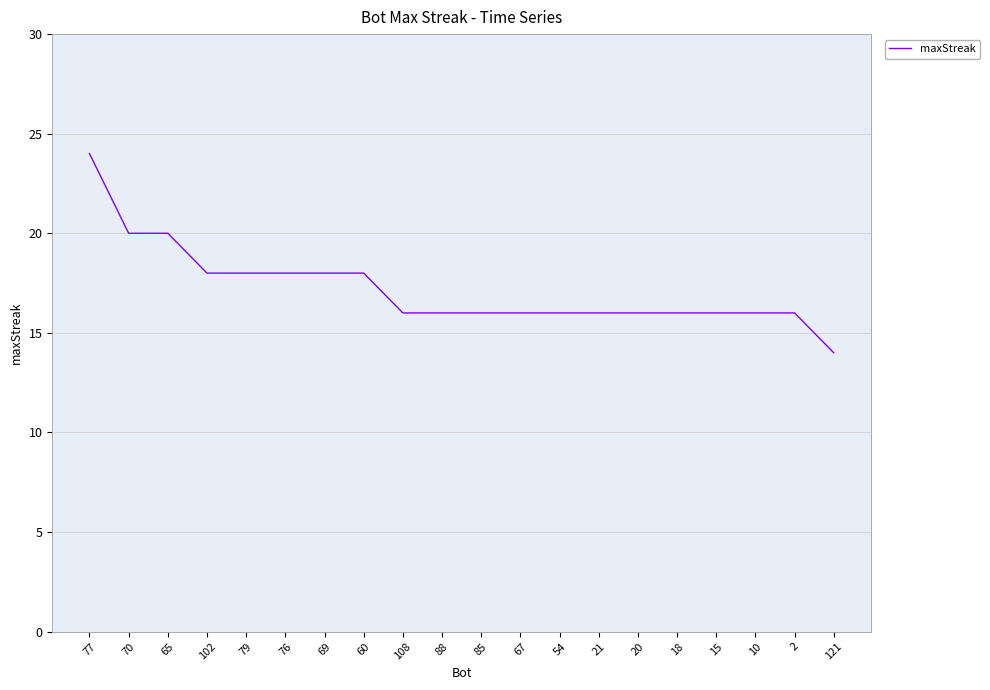

The value at 70 is 20. True or false?

True